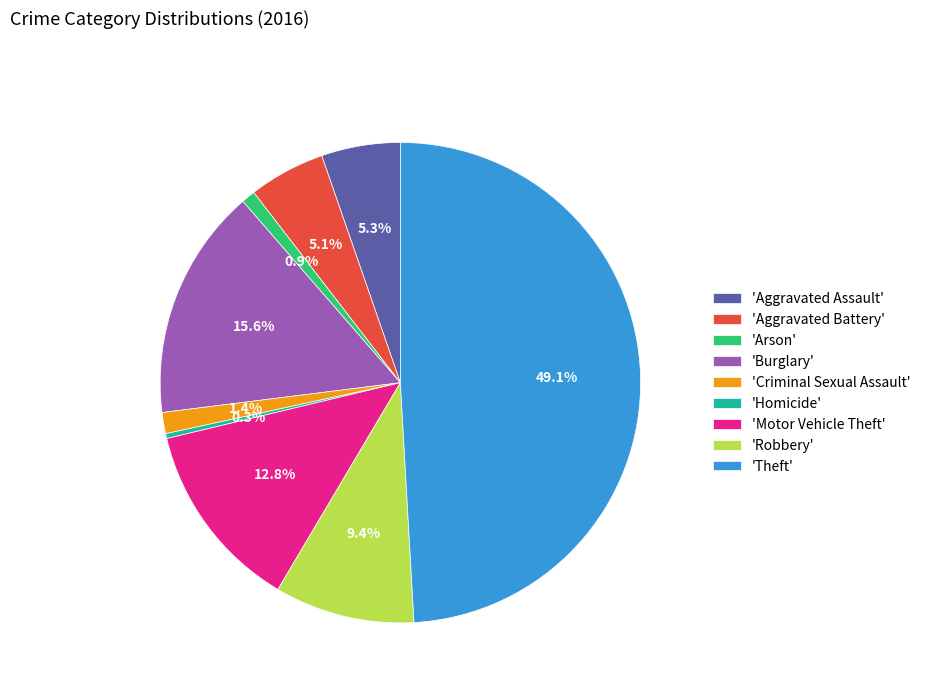

Which has a higher value, 'Burglary' or 'Arson'?

'Burglary'